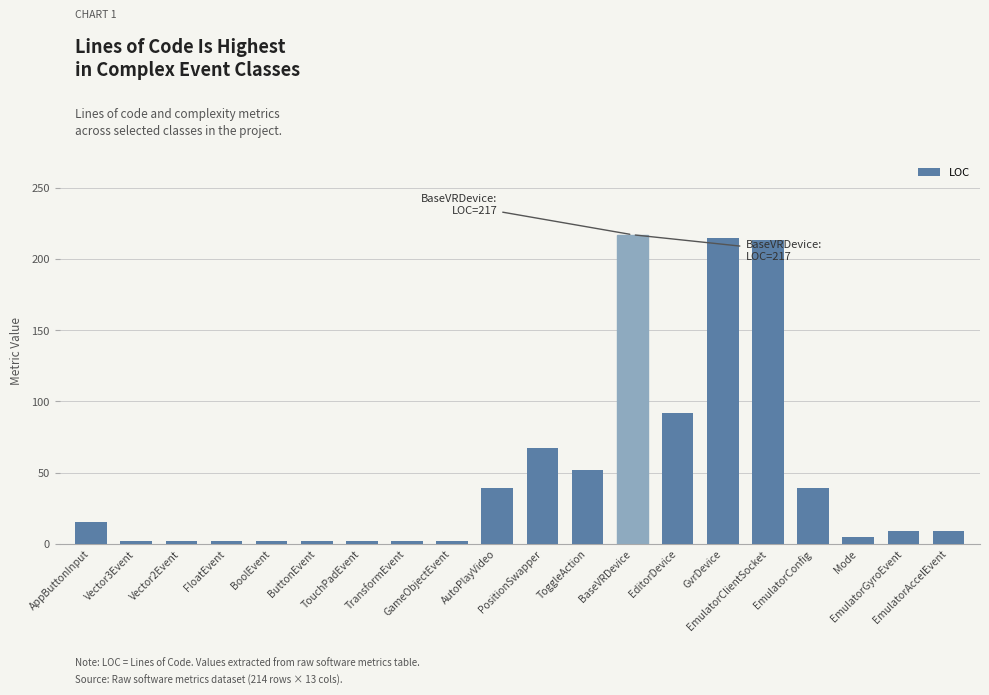

What is the label of the 7th bar from the right?

EditorDevice